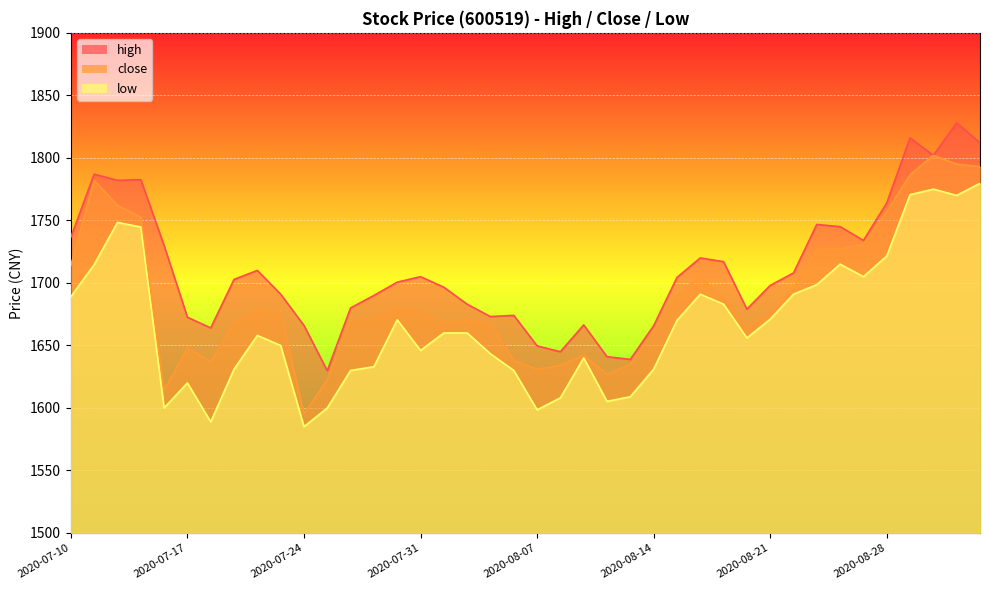

What is the sum of the low values at 2020-08-17 and 2020-09-01?

3445.0